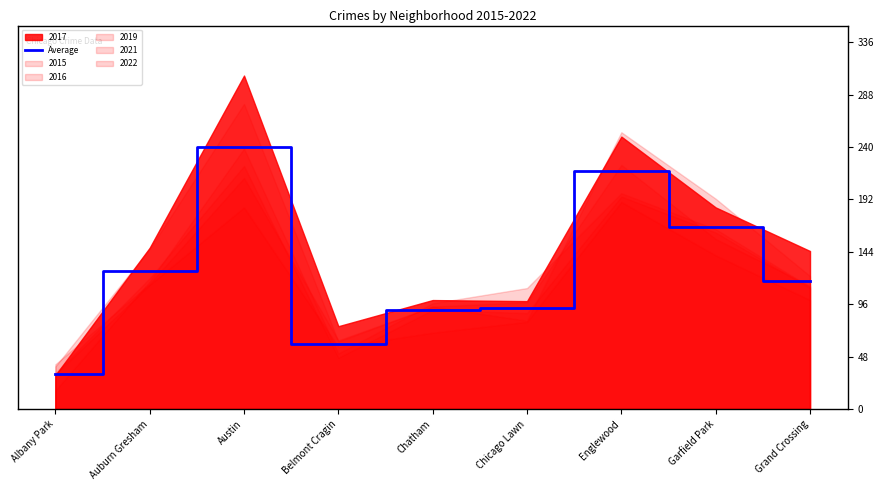

What is the minimum value for Average?

32.2